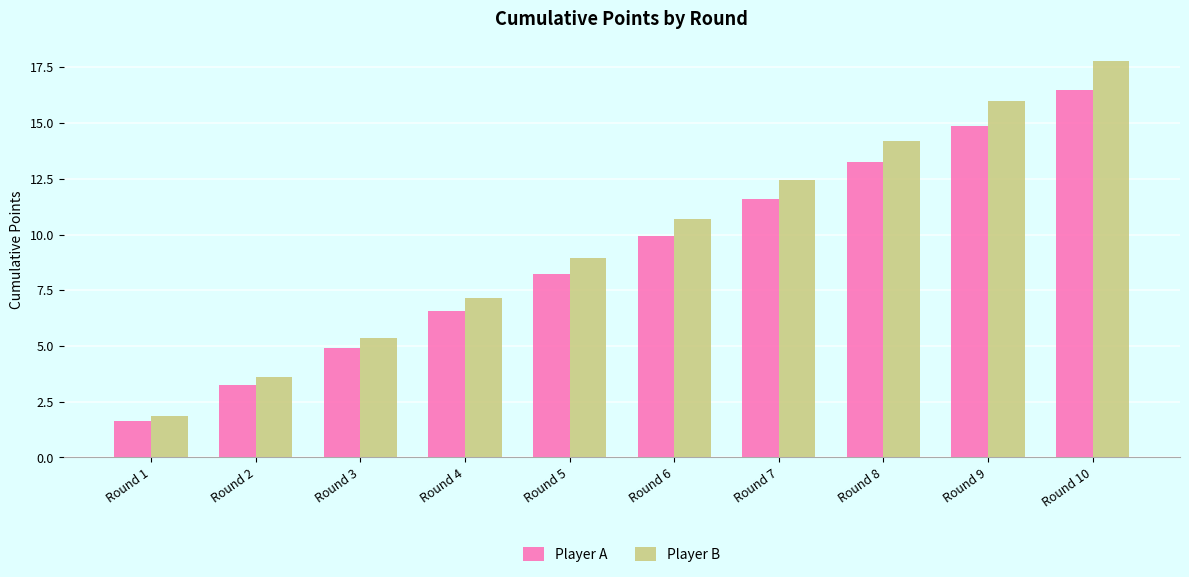

What is the minimum value for Player B?

1.9